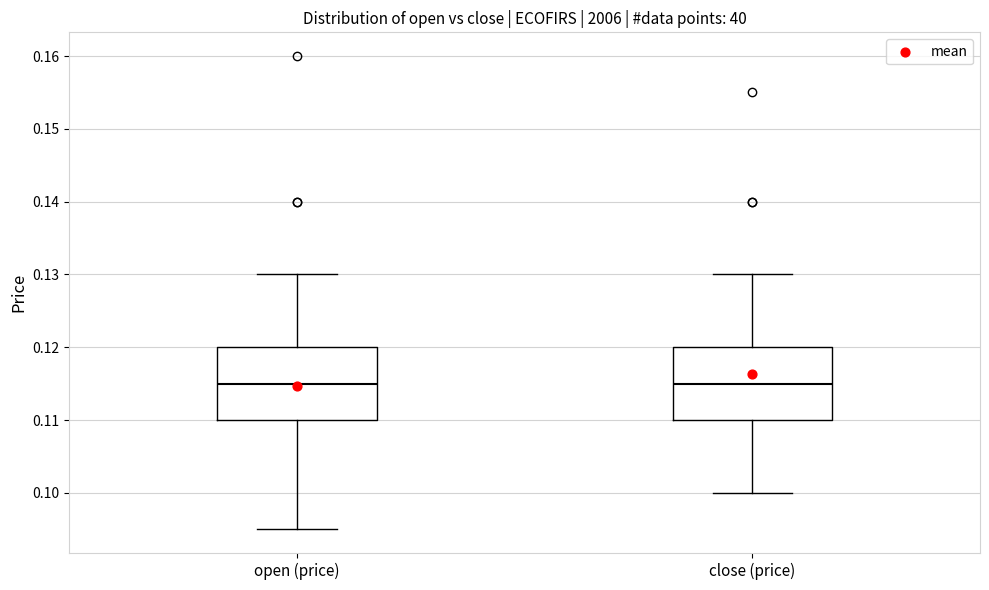

Reading left to right, transcribe this box plot: for each box, give where its median line is, the range the box spans, and where its two whiskers end, as read against the y-axis. The values are not printed on the chart, so give them approximately, as read against the axis.

open (price): median 0.115, box 0.110 to 0.120, whiskers 0.095 to 0.130
close (price): median 0.115, box 0.110 to 0.120, whiskers 0.100 to 0.130